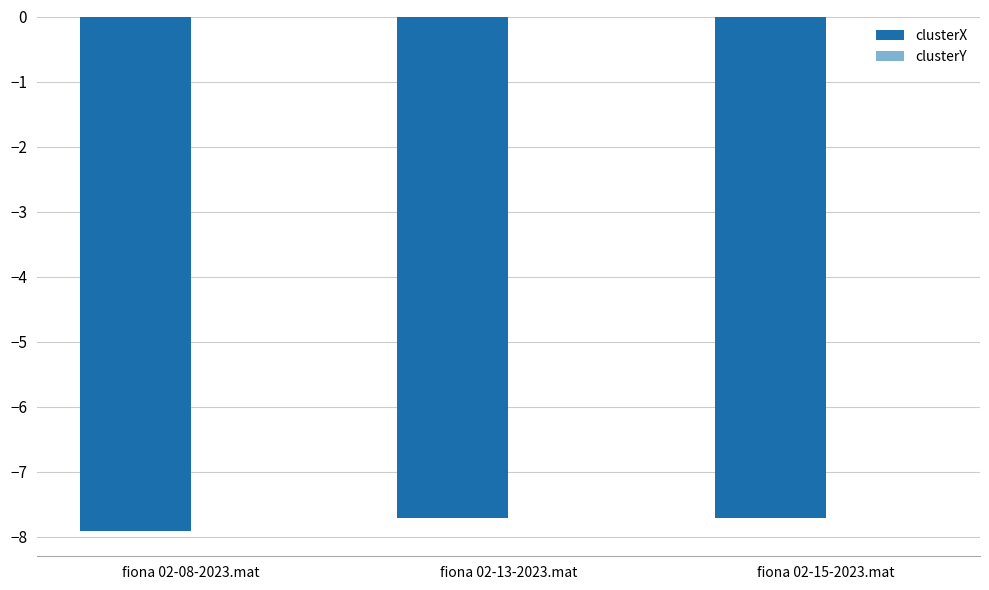

What is the sum of all clusterX values?

-23.3